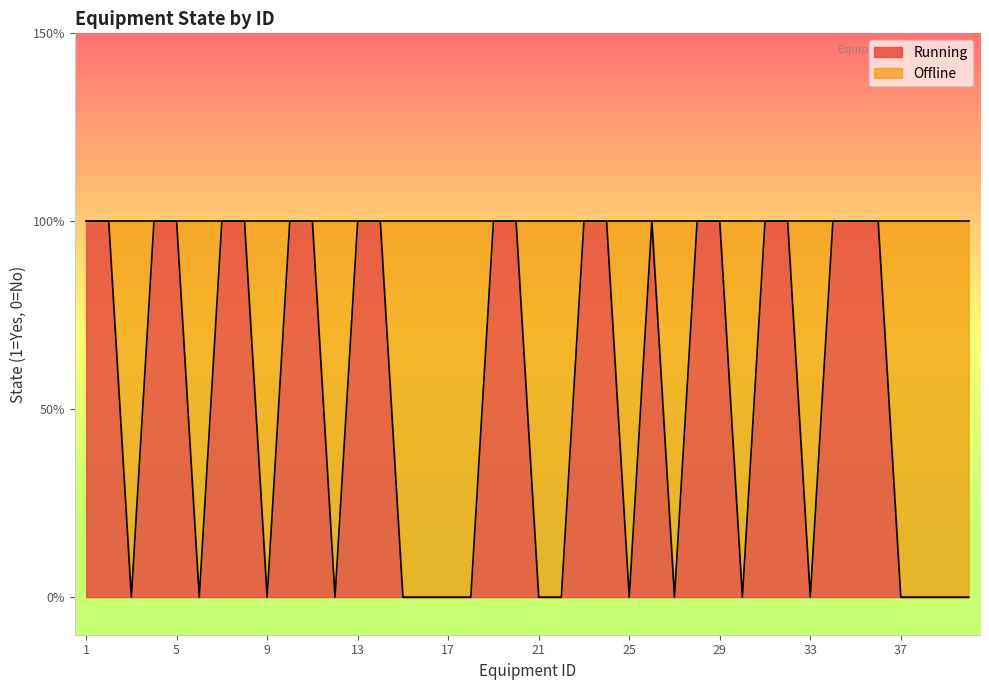

Rank the categories by value from highest to lowest.

1, 2, 4, 5, 7, 8, 10, 11, 13, 14, 19, 20, 23, 24, 26, 28, 29, 31, 32, 34, 35, 36, 3, 6, 9, 12, 15, 16, 17, 18, 21, 22, 25, 27, 30, 33, 37, 38, 39, 40